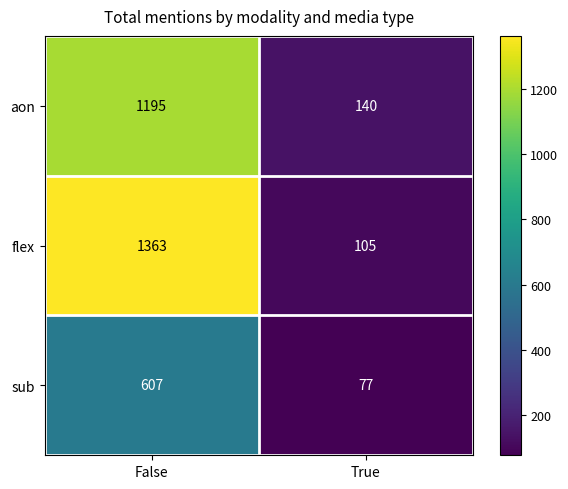

What is the smallest value displayed?

77